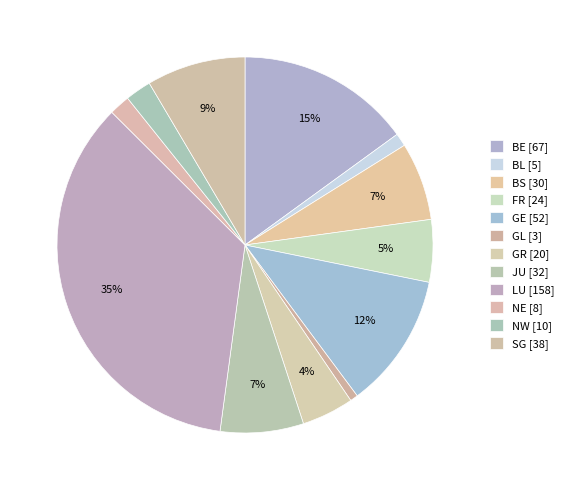

The BS slice represents 13% of the pie. True or false?

False